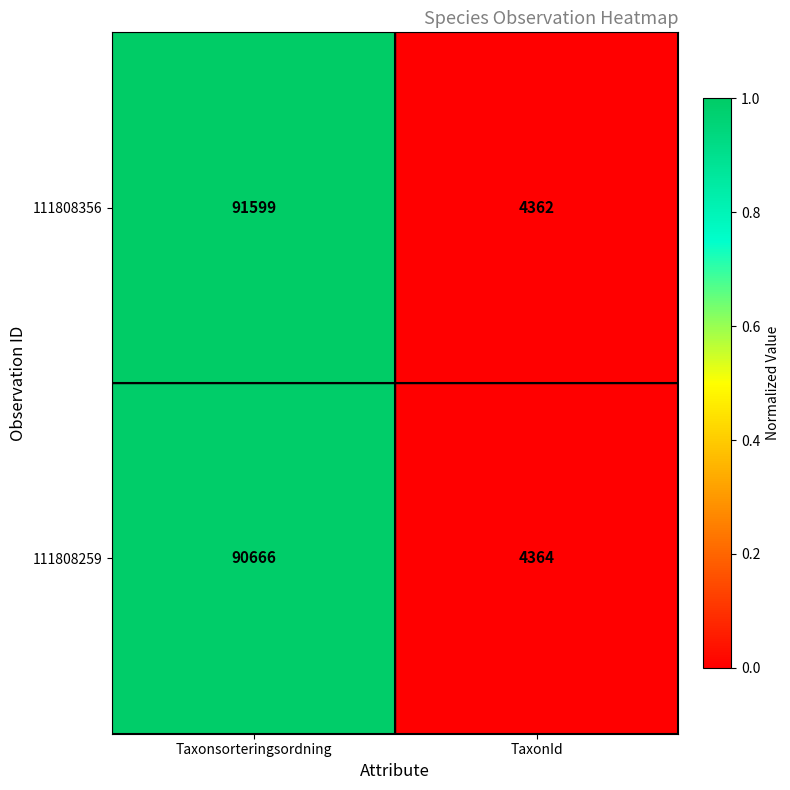

Rank the series by their average value, from lowest to highest.

111808259, 111808356